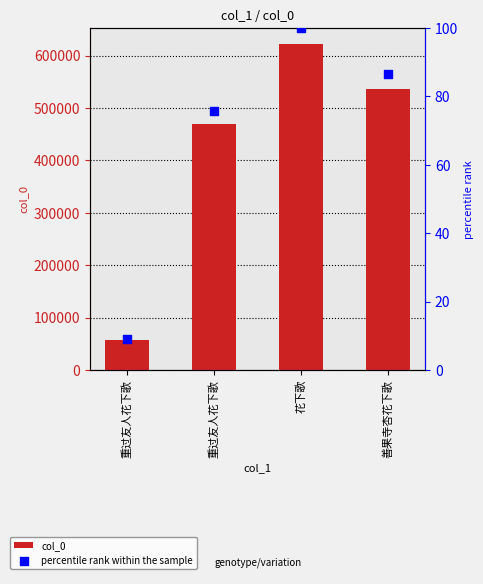

At how many categories does at least one series exceed 425538?

3